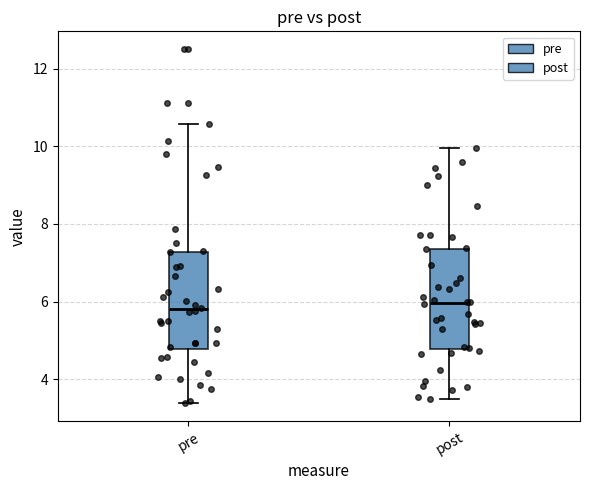

Where is the upper edge of the box for post on the y-axis? The values are not printed on the chart, so give them approximately, as read against the axis.

7.4